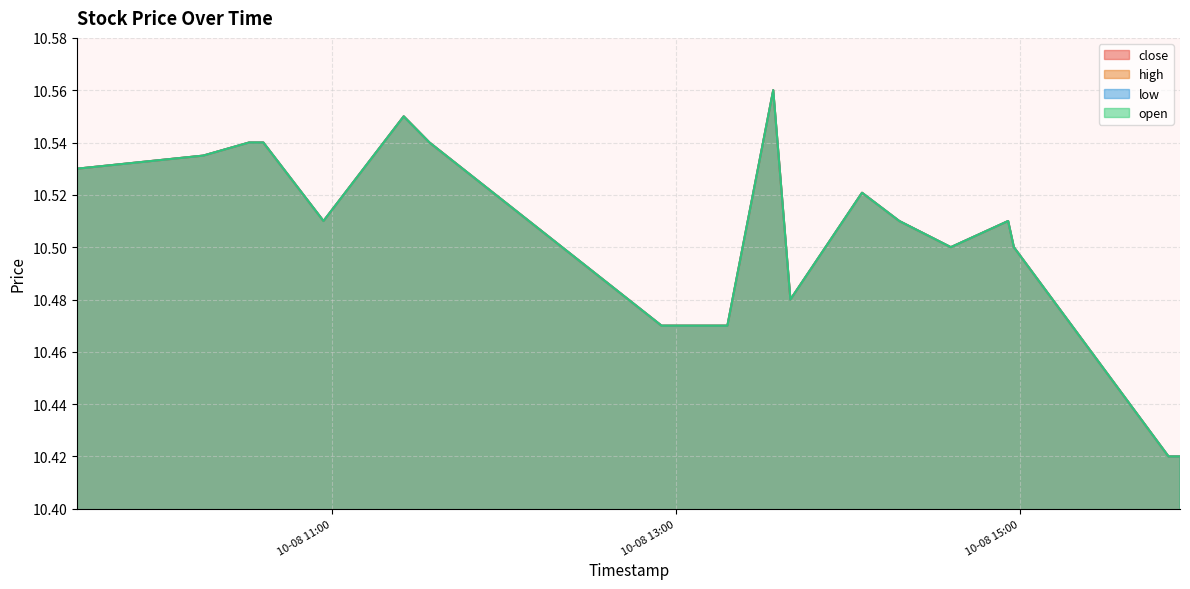

Which series has the largest total across all categories?

close